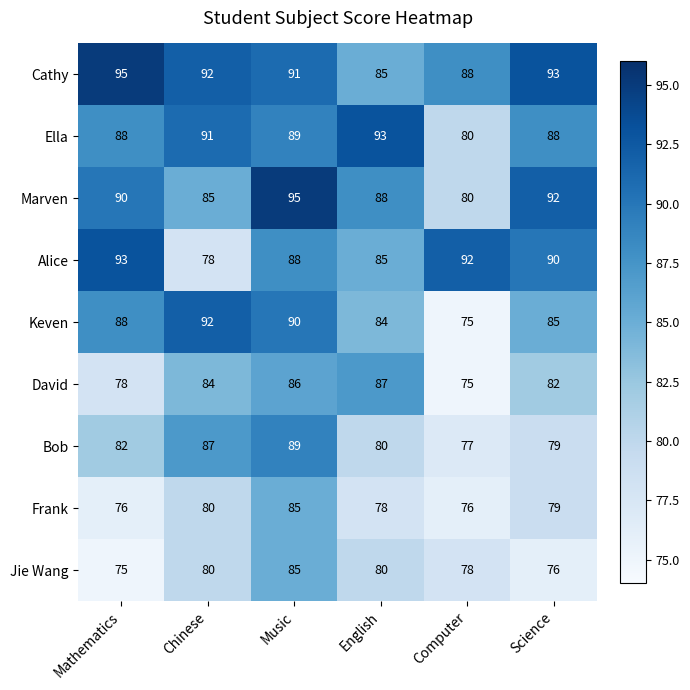

What is the spread (max minus min) of values at English?

15